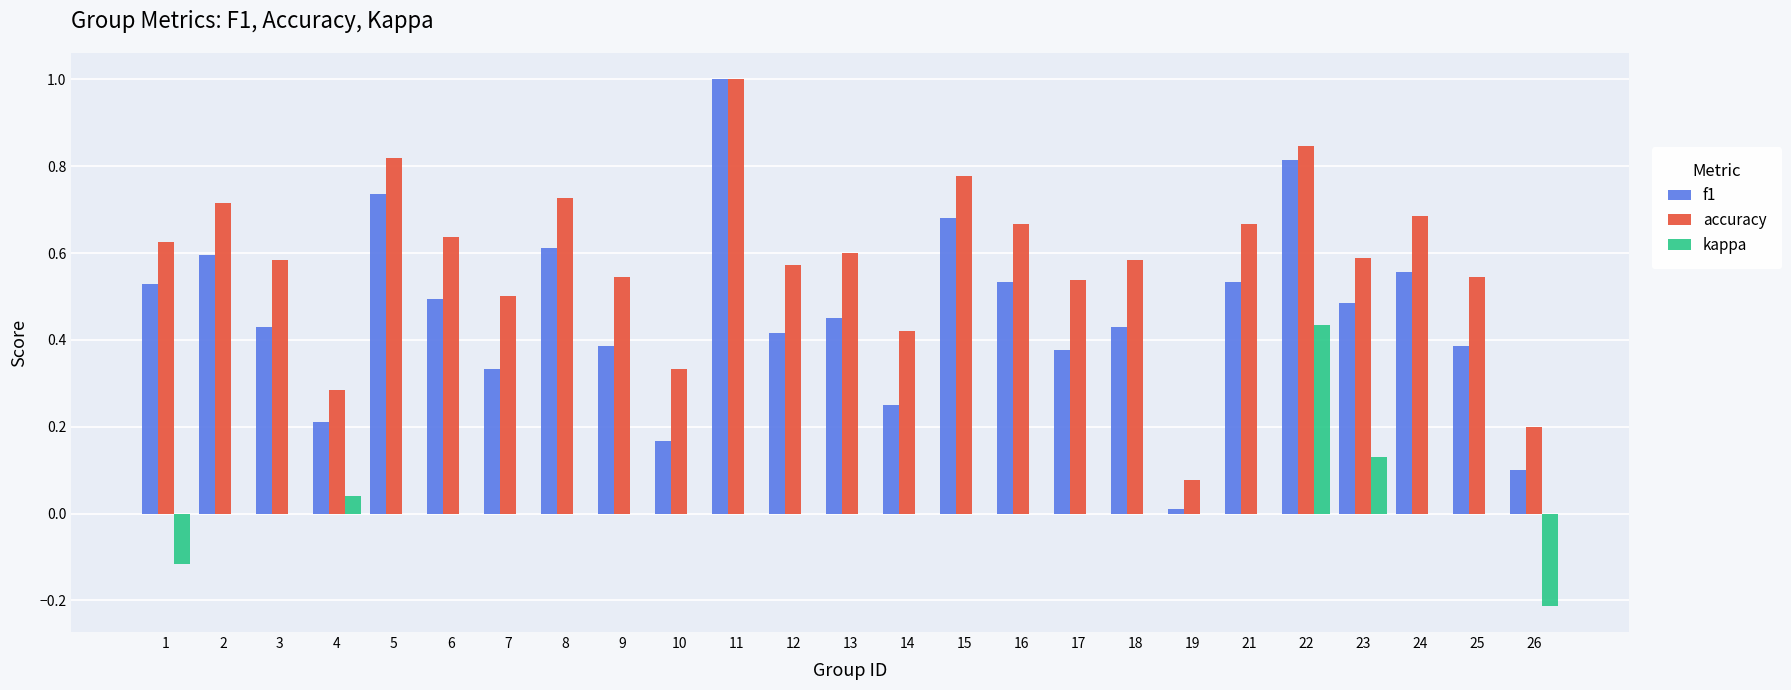

The kappa series shows 0.0 at 16. True or false?

True